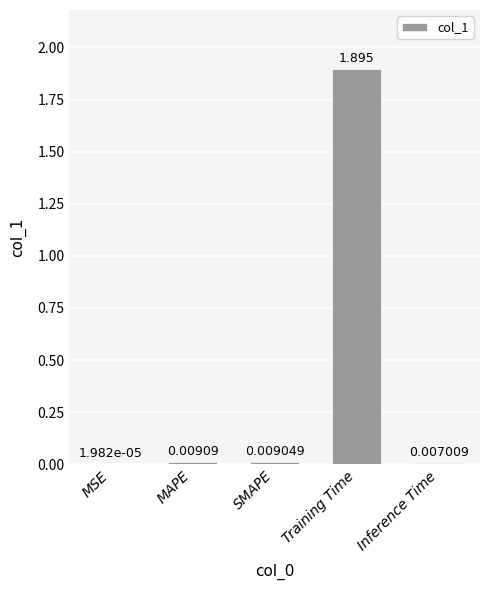

What is the average value?

0.4